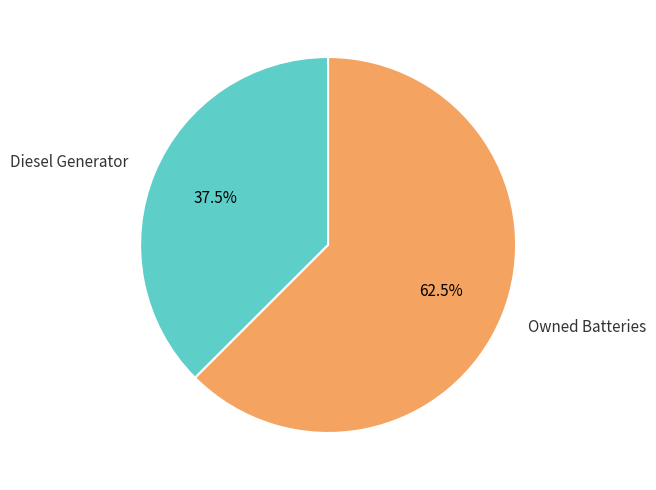

Which slice represents more than half of the pie?

Owned Batteries